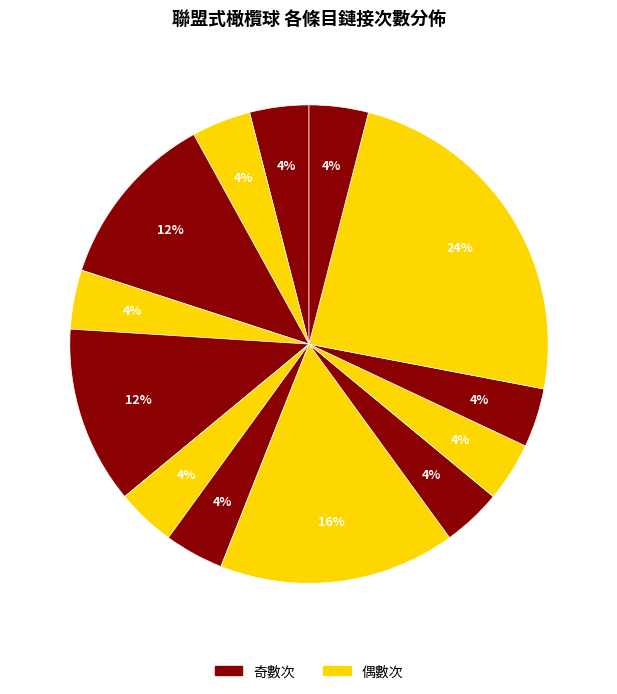

To the nearest percent, what is the difference between the largest and smallest slice percentages?

20%